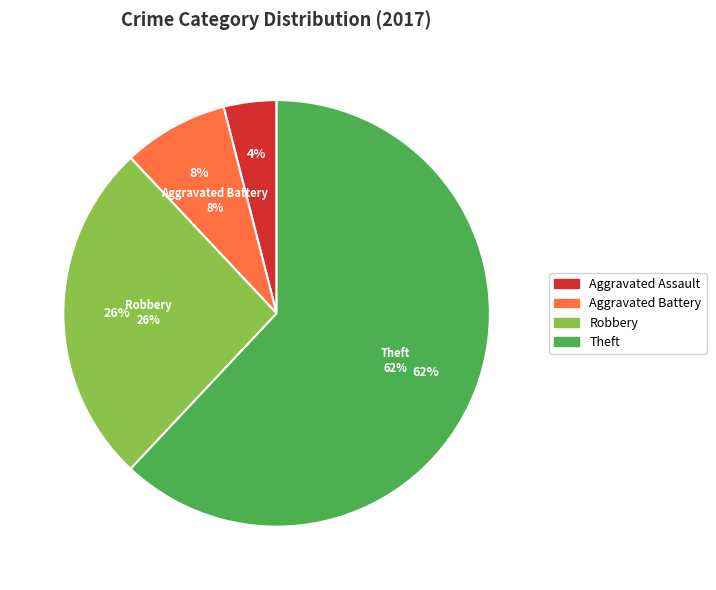

Which slice represents more than half of the pie?

Theft